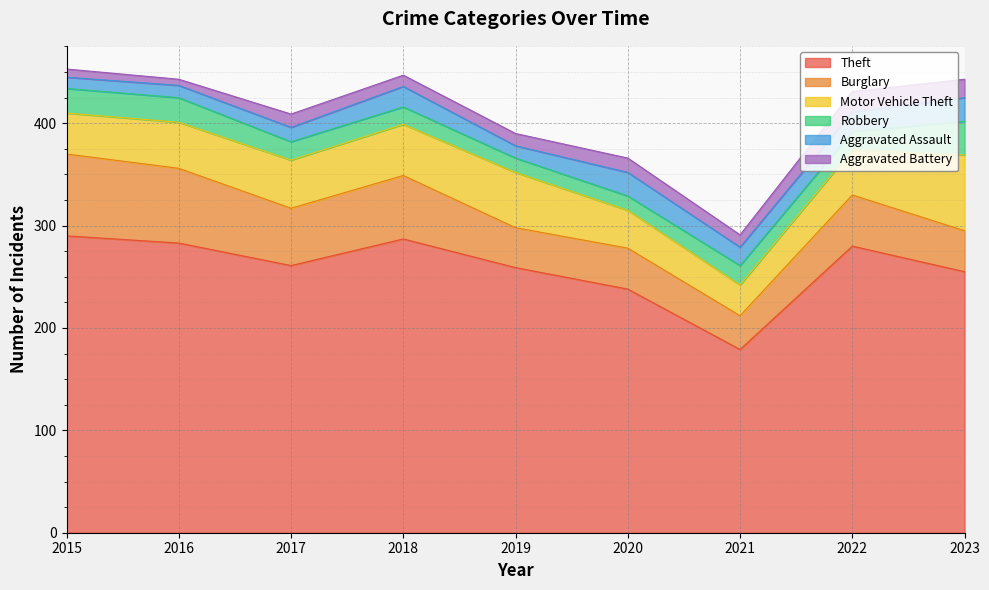

Which has a higher value, 2019 or 2016?

2016